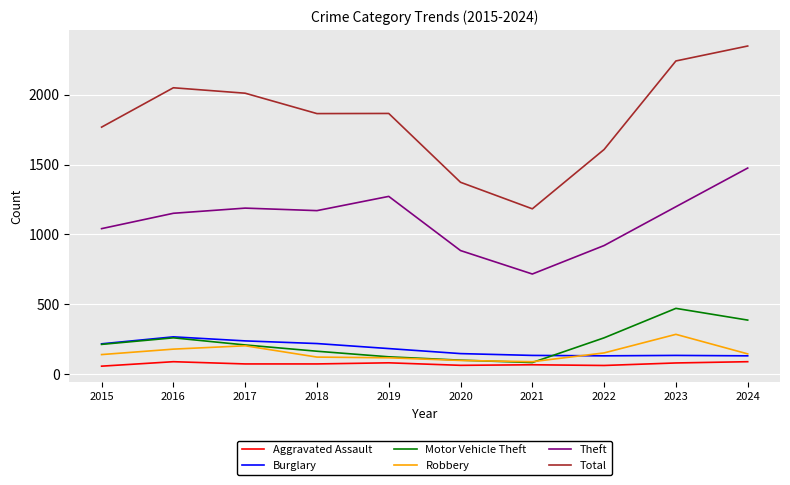

After their last crossing, which series has the higher values: Robbery or Motor Vehicle Theft?

Motor Vehicle Theft